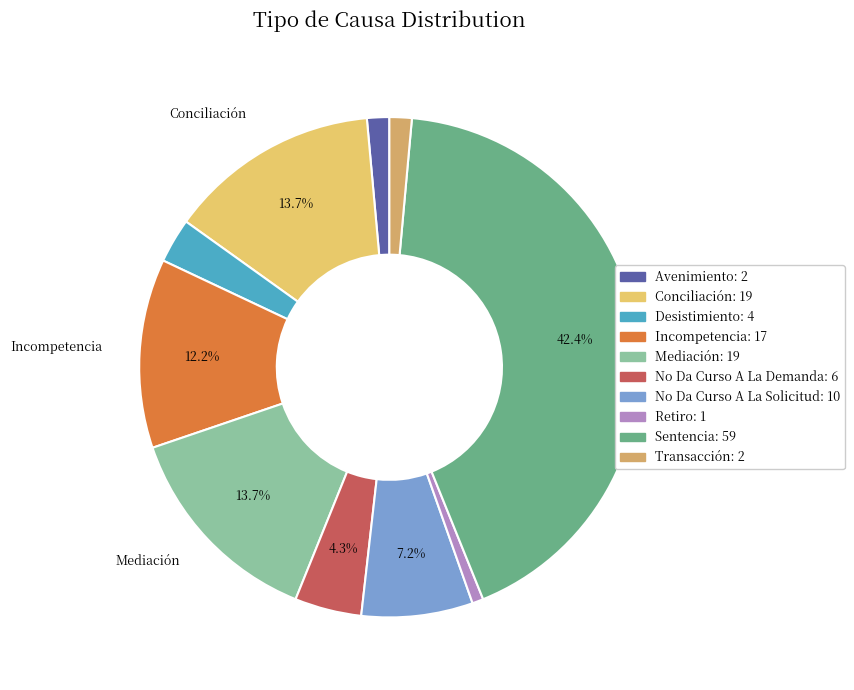

To the nearest percent, what portion does No Da Curso A La Demanda represent?

4%